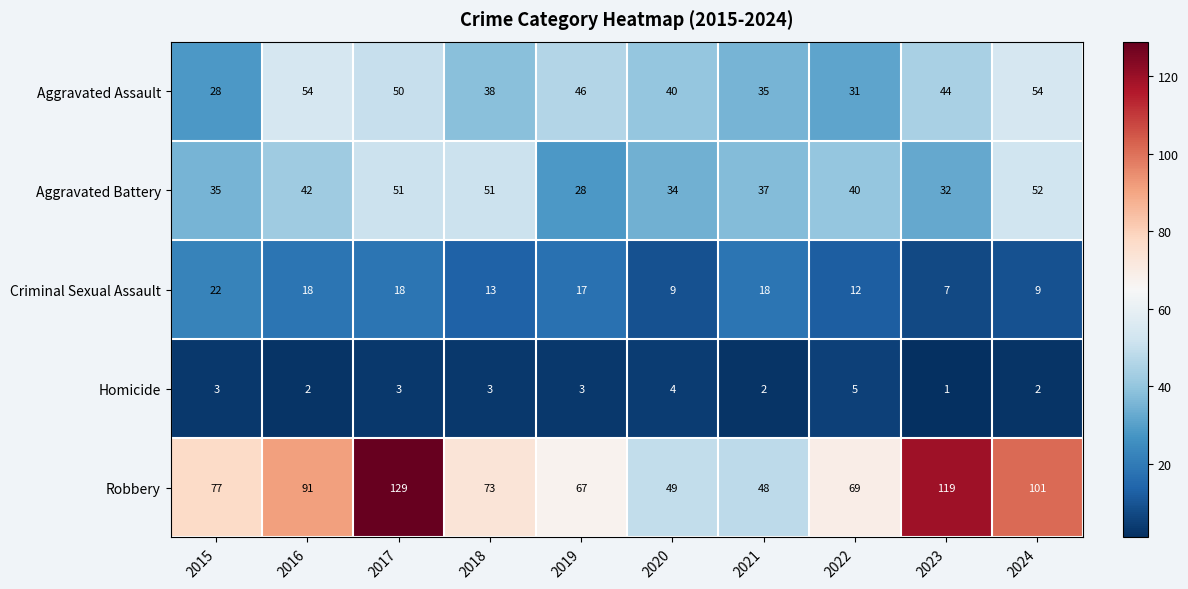

Between 2018 and 2021, which series saw the biggest shift?

Robbery